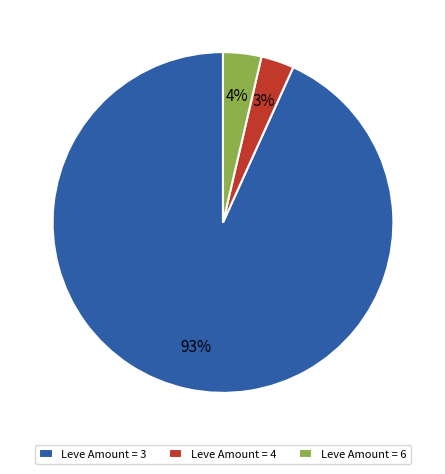

What is the largest slice in the pie chart?

Leve Amount = 3